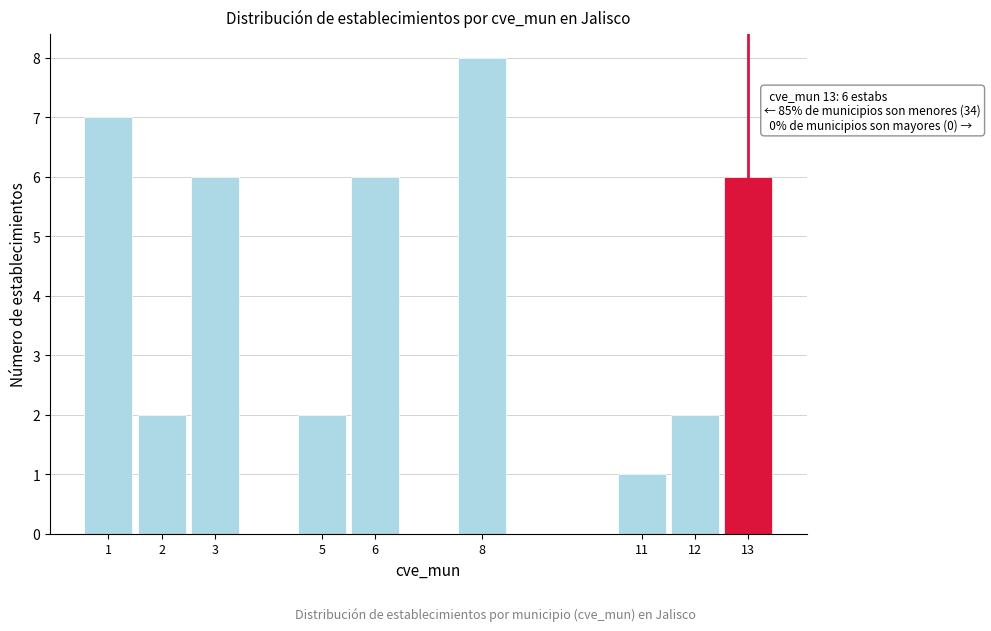

Reading left to right, extract all data points from this chart.

7	2	6	2	6	8	1	2	6